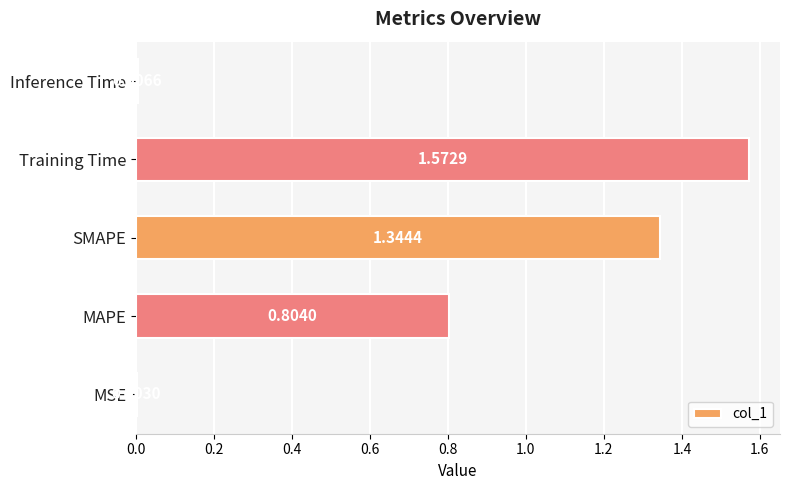

What is the sum of all values?

3.7